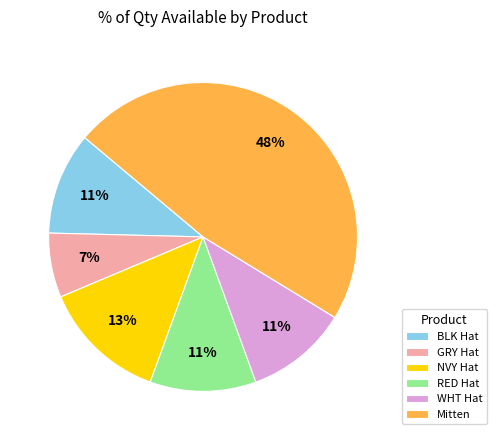

The GRY Hat slice represents 1% of the pie. True or false?

False